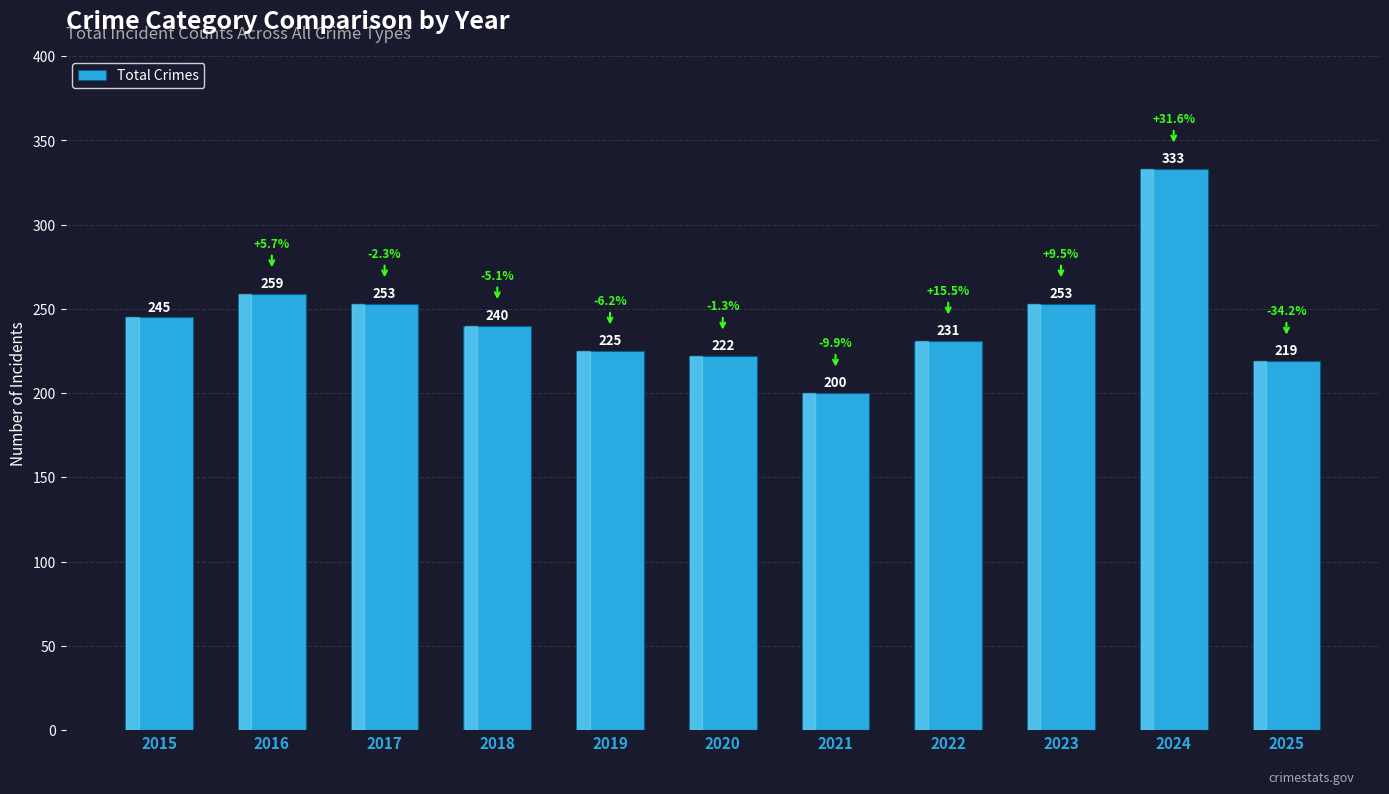

Is it true that the value at 2023 is 97?

False